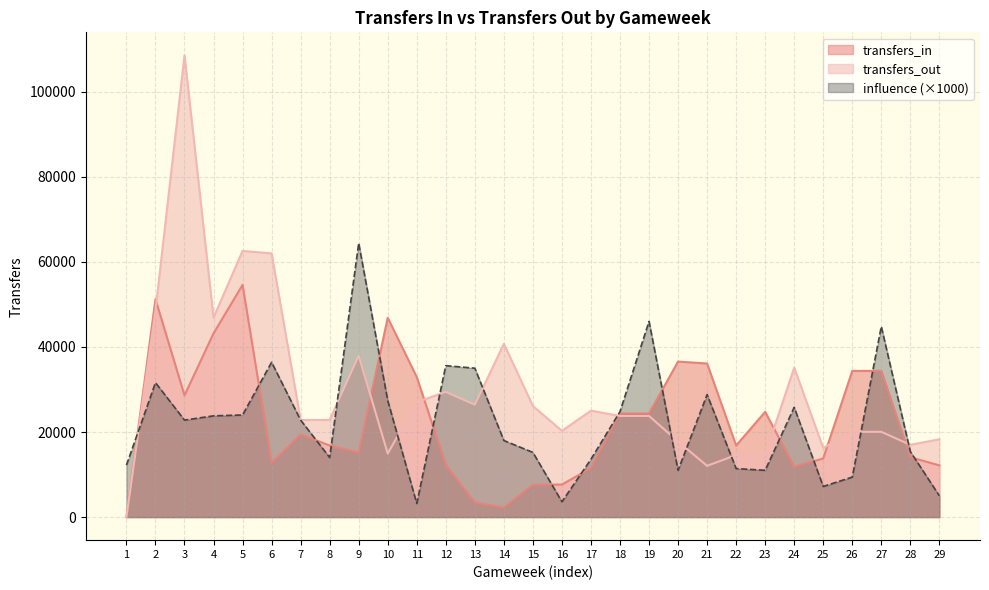

At which label is transfers_in closest to 27294?

3